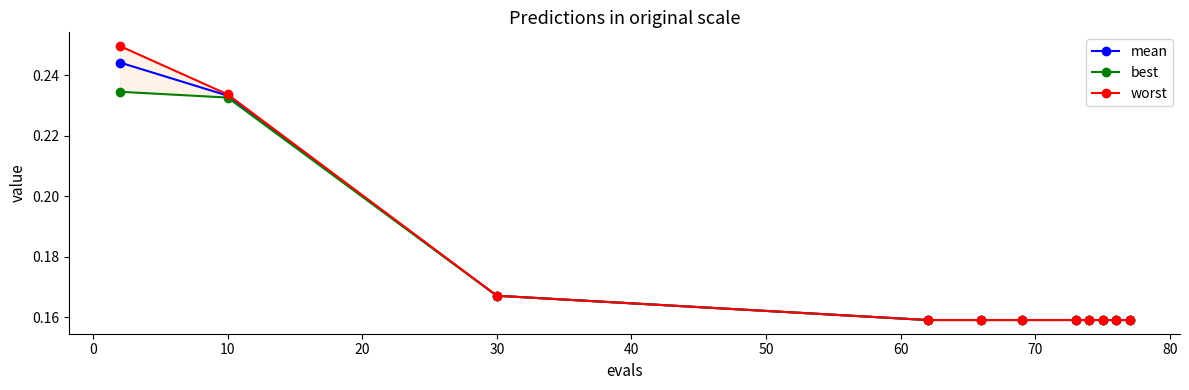

True or false: mean has a value of 0.1 at 30.

False